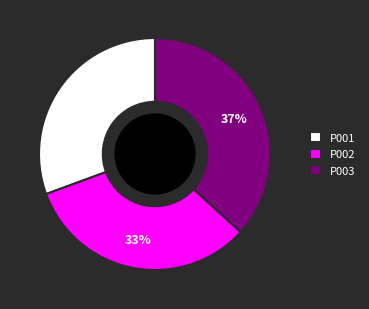

Between P003 and P002, which is larger?

P003